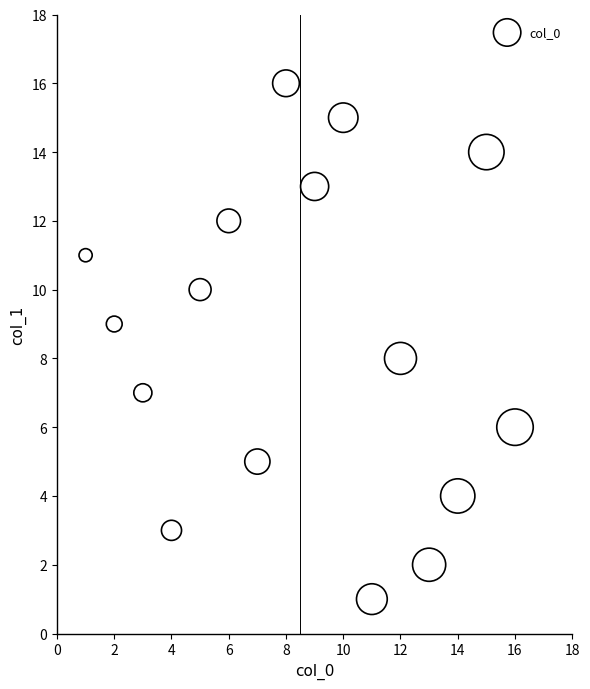

What is the range of Y values (max minus min)?

15